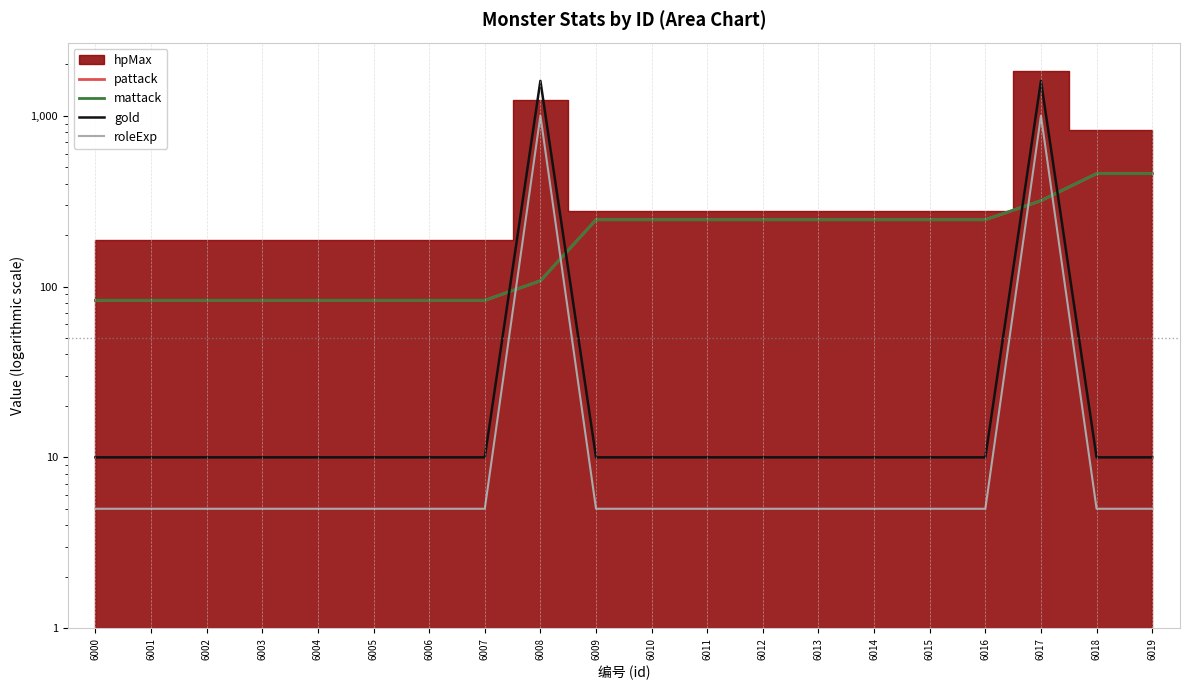

True or false: mattack has more than 2 interior local peaks.

False